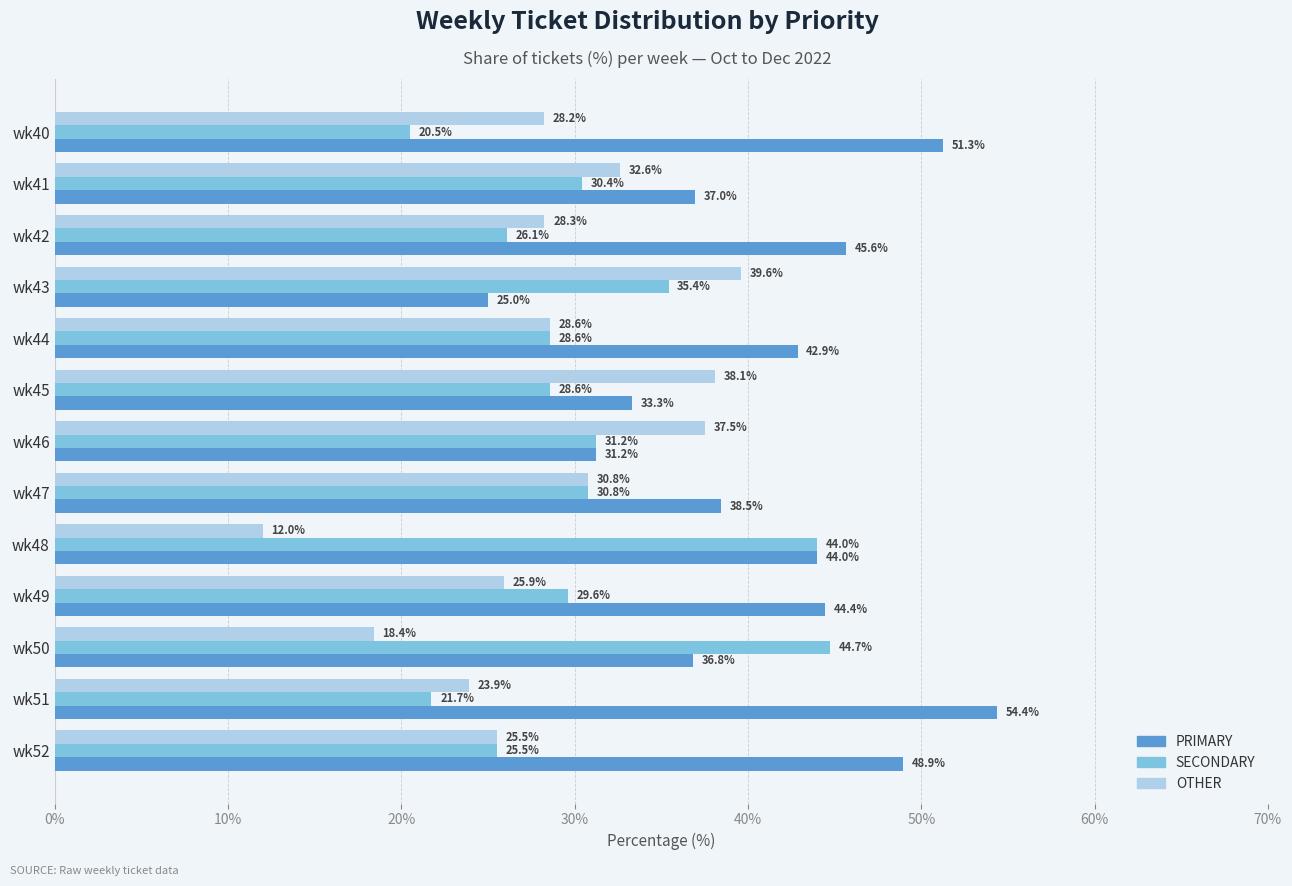

True or false: OTHER has a value of 25.9 at wk49.

True